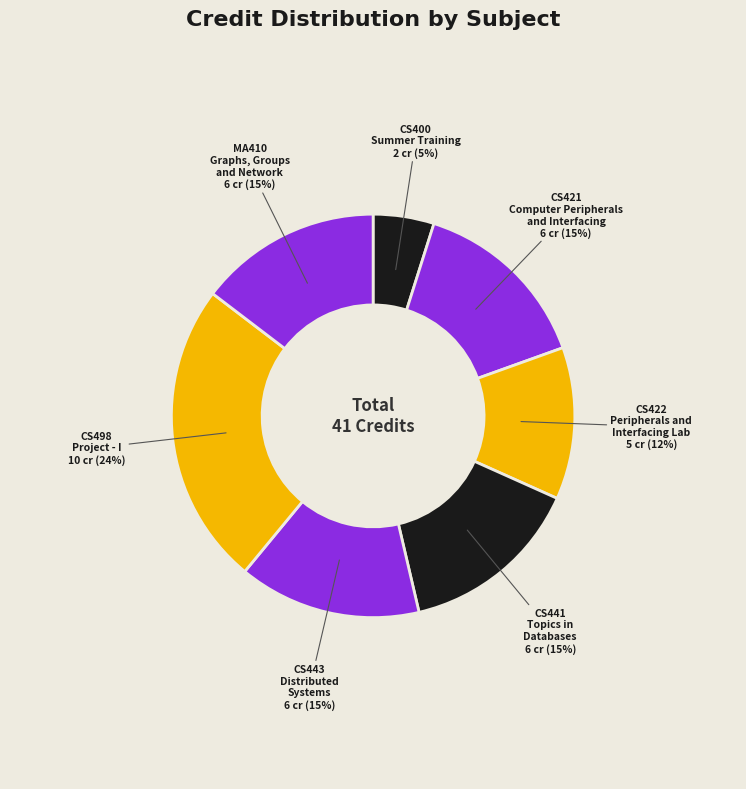

The MA410 Graphs, Groups and Network slice represents 15% of the pie. True or false?

True